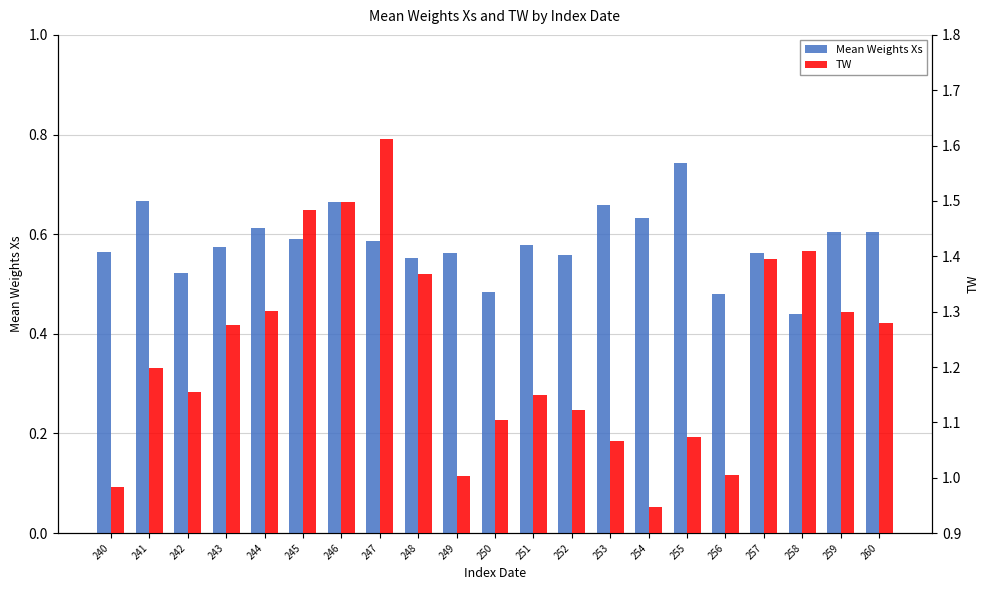

How many data points does each series have?

21